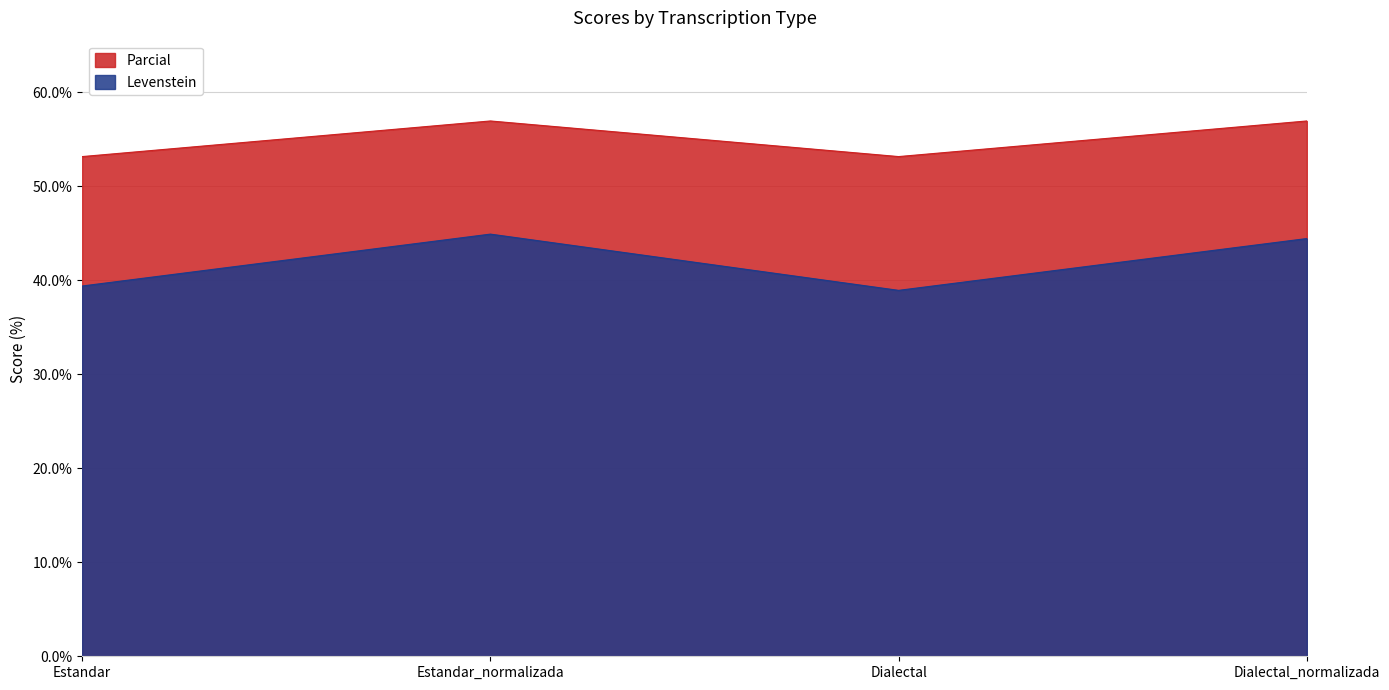

Reading right to left, transcribe all the data shown in this chart.

Levenstein: Dialectal_normalizada=44.4	Dialectal=38.9	Estandar_normalizada=44.9	Estandar=39.4
Parcial: Dialectal_normalizada=57.0	Dialectal=53.2	Estandar_normalizada=57.0	Estandar=53.2